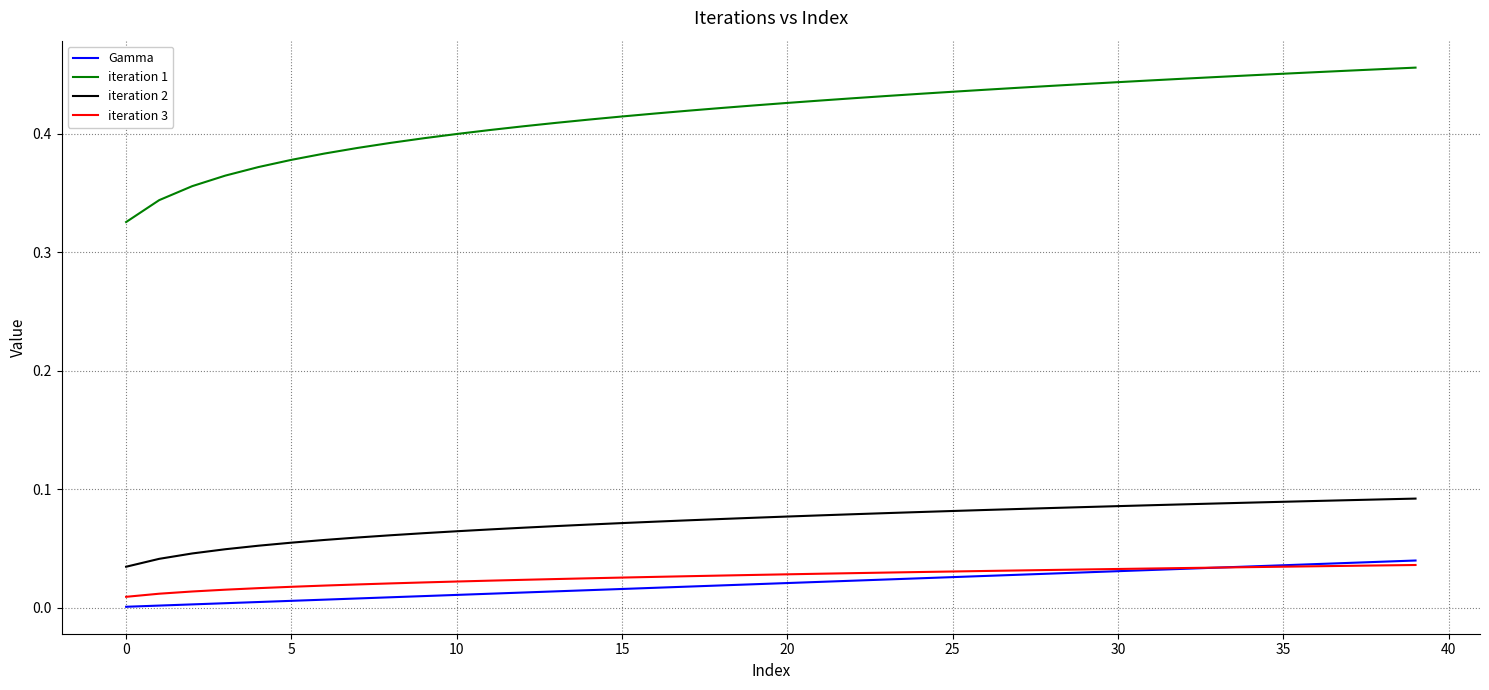

True or false: Gamma and iteration 2 cross at least once.

False